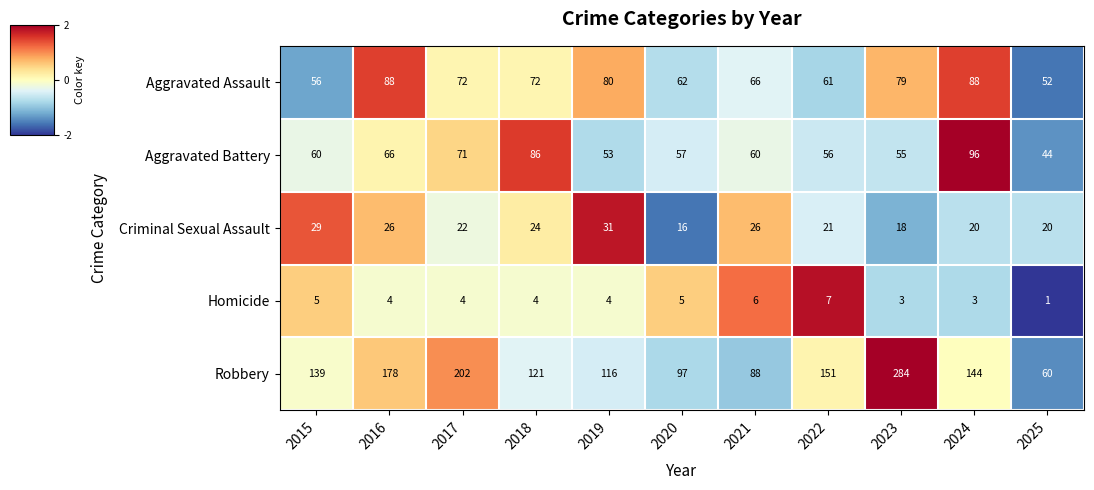

What is the total value across all series at 2024?

351